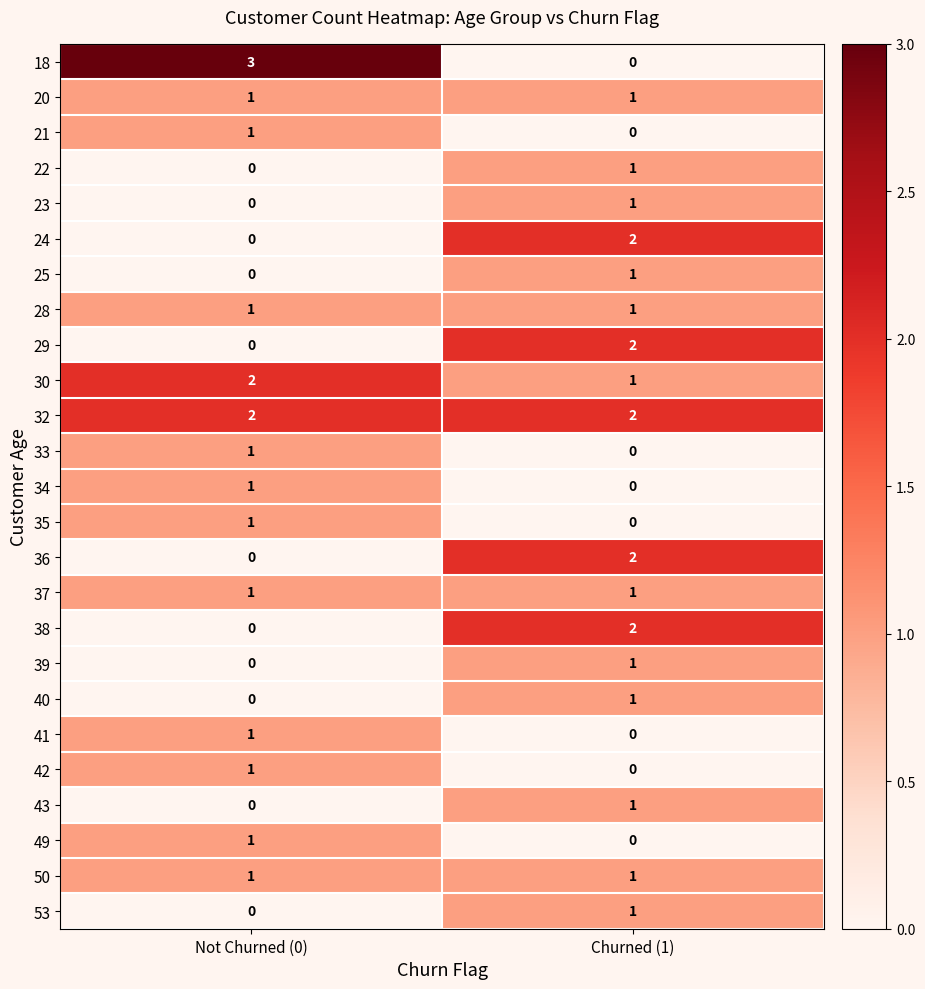

Where is 39 nearest to the value 0?

Not Churned (0)